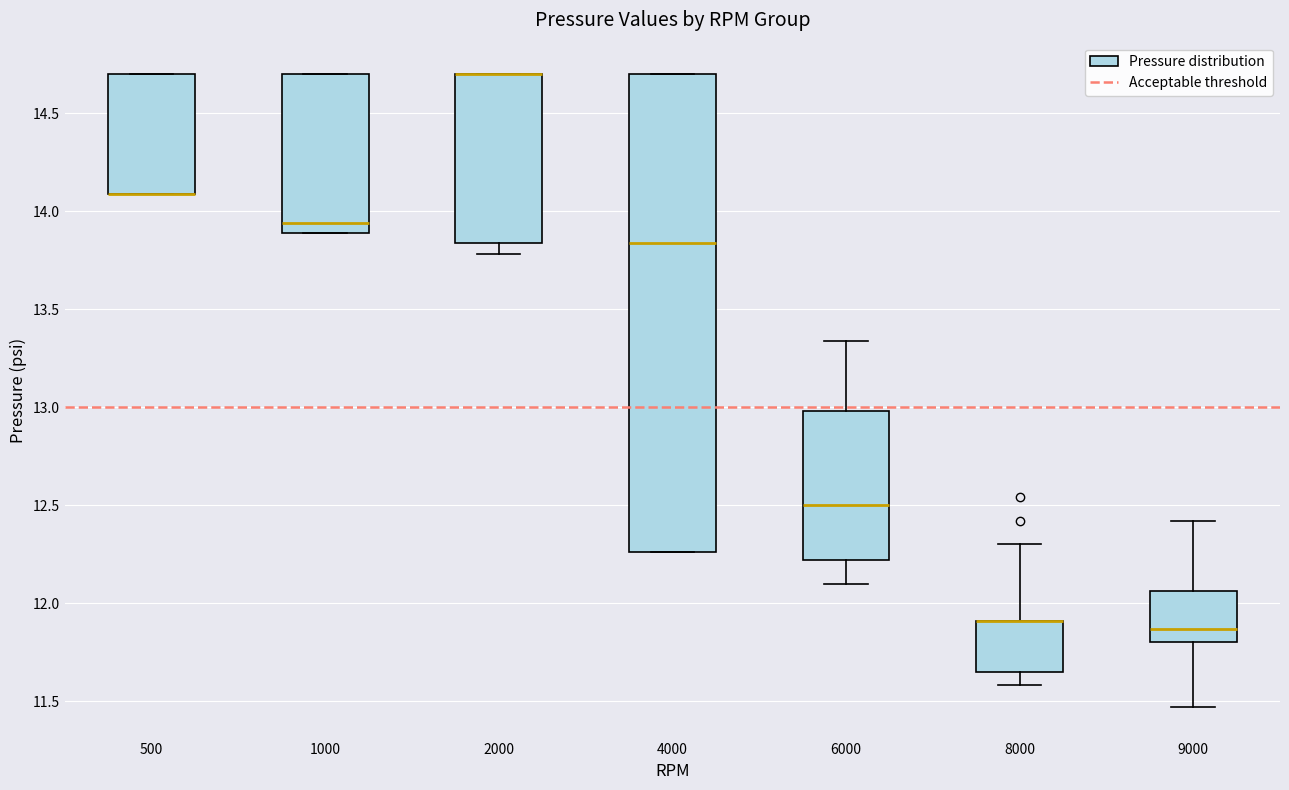

Where is the upper edge of the box at x = 500 on the y-axis? The values are not printed on the chart, so give them approximately, as read against the axis.

14.70